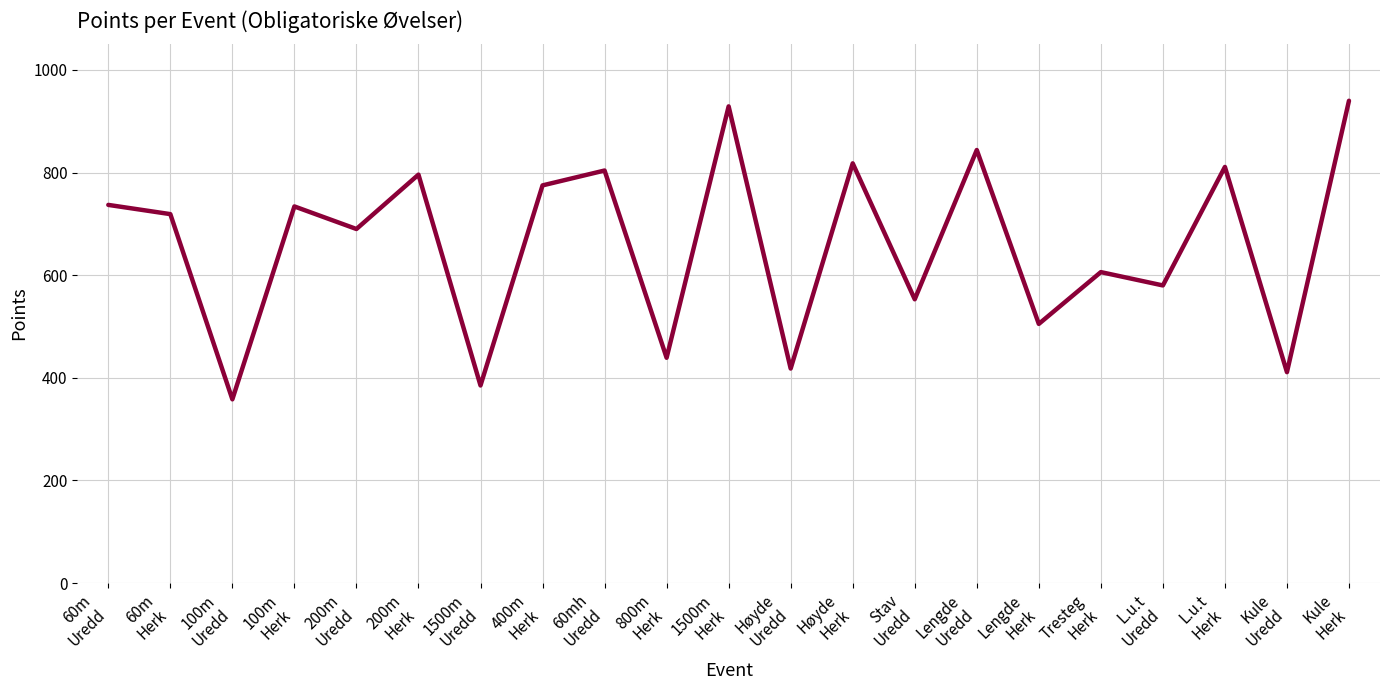

True or false: the data shows 193 at Lengde
Herk.

False